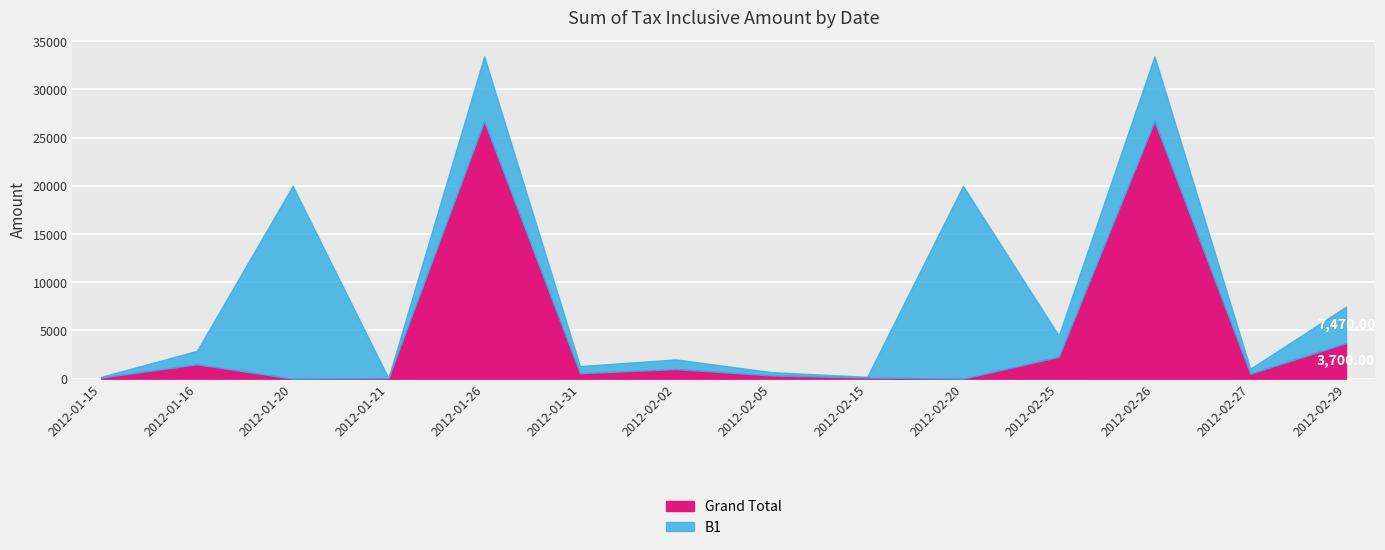

At which category does Grand Total reach its first local peak?

2012-01-16